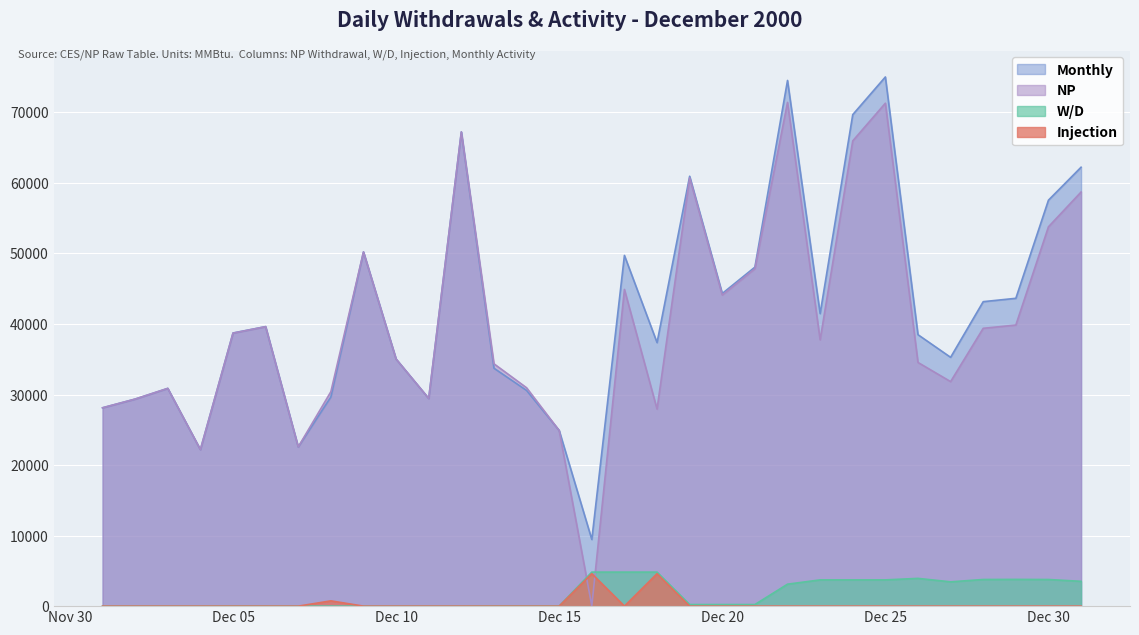

True or false: Injection has more than 0 interior local peaks.

True